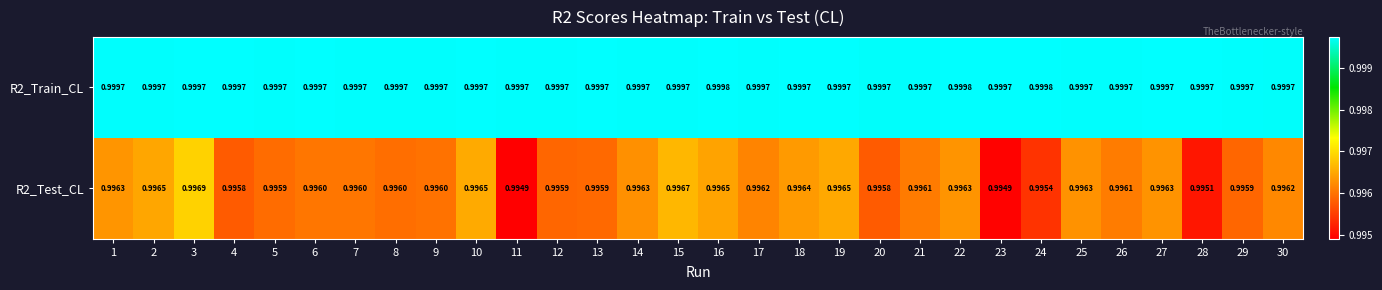

Is the value of R2_Test_CL at 20 greater than the value of R2_Train_CL at 22?

No